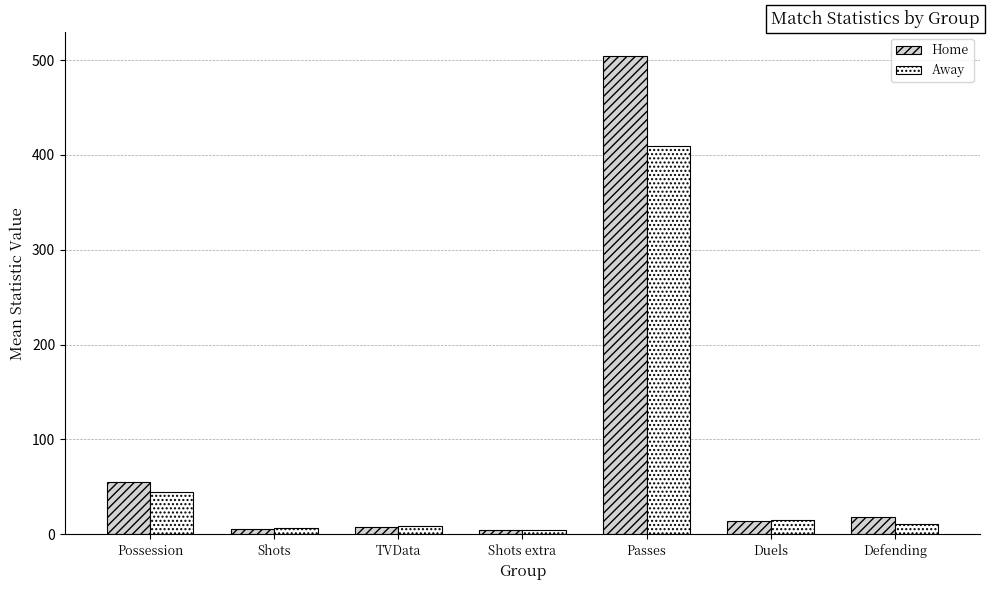

What is the maximum value shown in the chart?

504.0